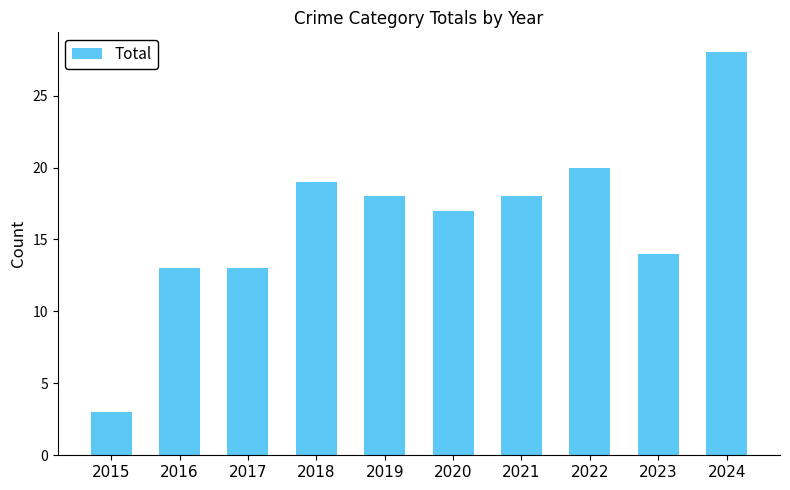

Reading right to left, extract all data points from this chart.

2024=28	2023=14	2022=20	2021=18	2020=17	2019=18	2018=19	2017=13	2016=13	2015=3